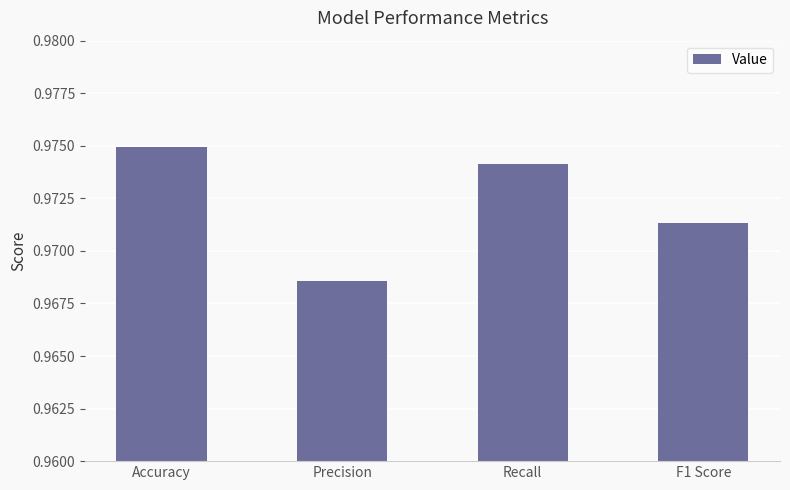

Count the values in the range 0 to 1.

4